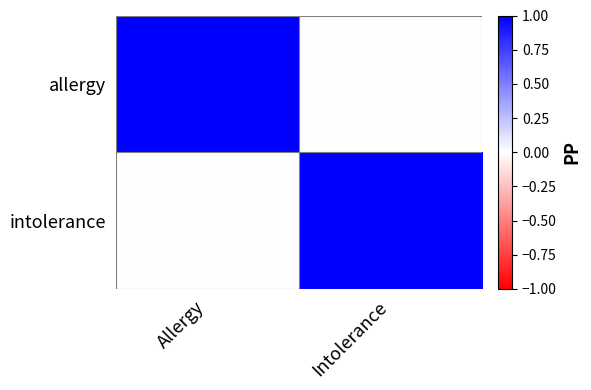

Which label corresponds to the largest value in the chart?

Allergy